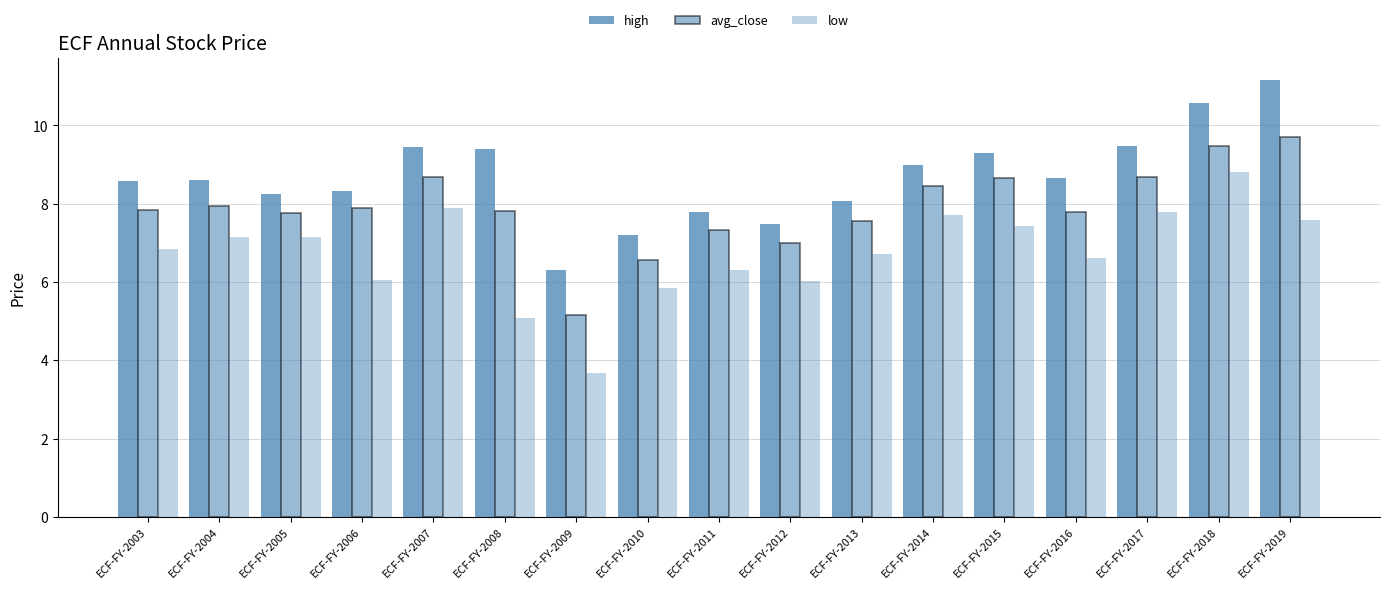

Count the number of data series in this chart.

3